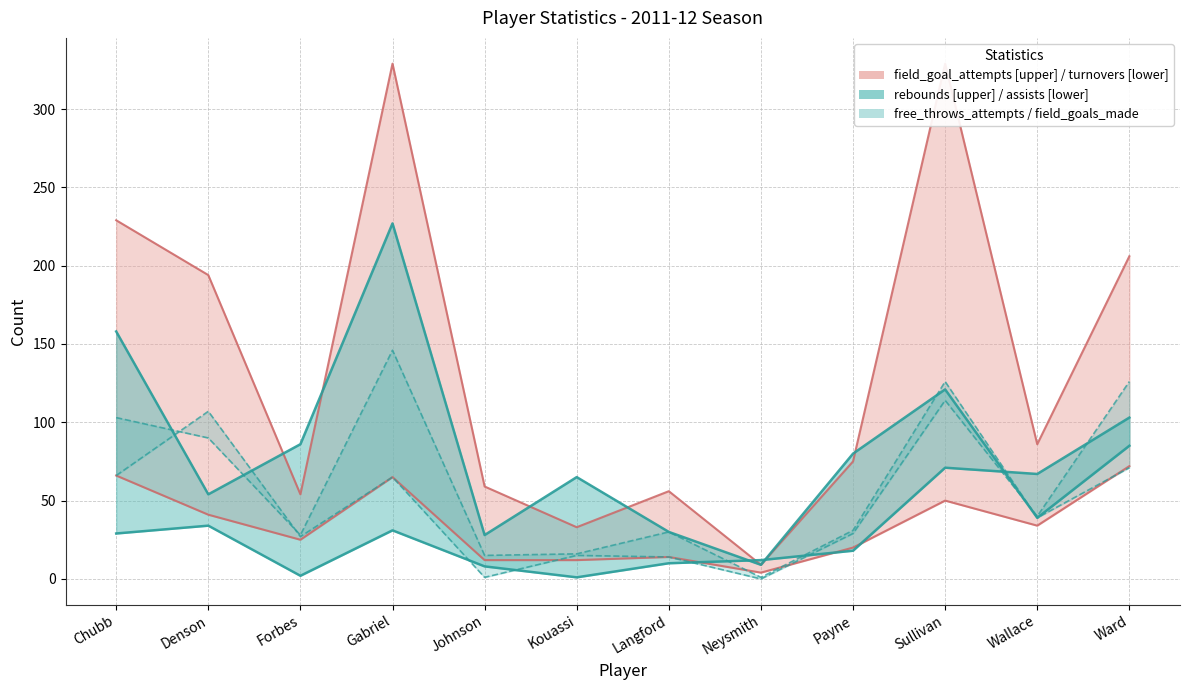

Reading left to right, transcribe all the data shown in this chart.

field_goal_attempts: 229	194	54	329	59	33	56	9	75	329	86	206
rebounds: 158	54	86	227	28	65	30	9	80	121	39	85
turnovers: 66	41	25	65	12	12	14	4	20	50	34	72
field_goals_made: 103	90	28	146	15	16	30	1	31	126	39	71
free_throws_attempts: 66	107	27	65	1	15	14	0	29	114	40	126
assists: 29	34	2	31	8	1	10	12	18	71	67	103